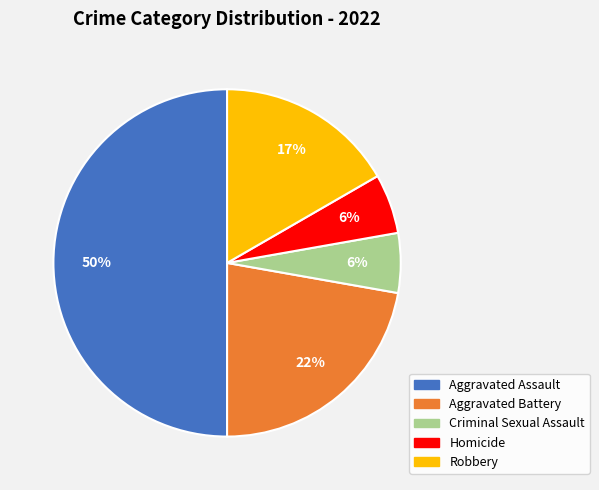

The Aggravated Assault slice represents 50% of the pie. True or false?

True